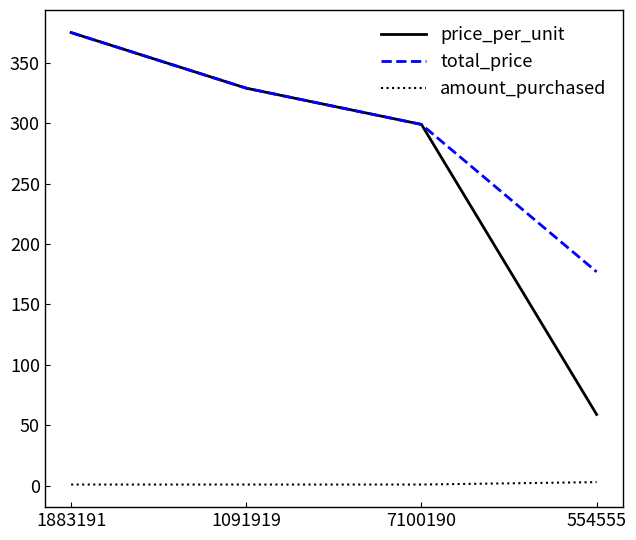

True or false: total_price and amount_purchased cross at least once.

False